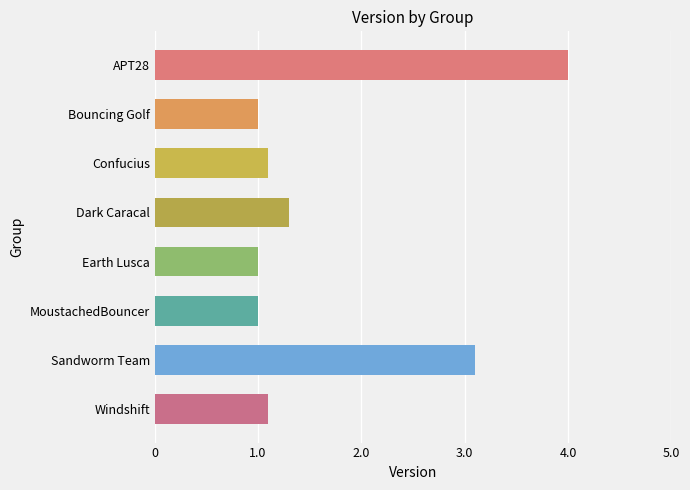

What is the greatest value displayed?

4.0